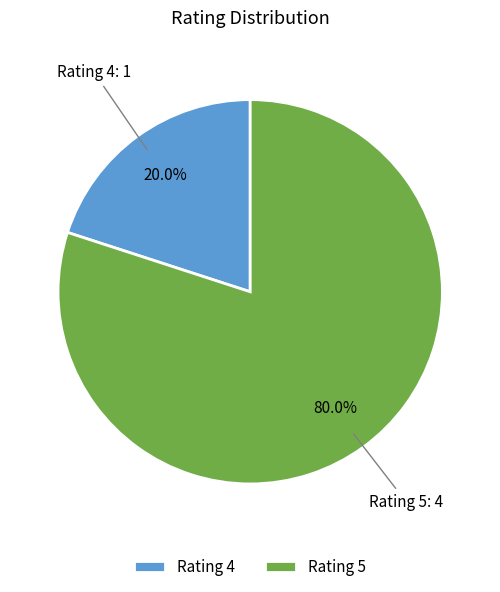

Which slice is the largest?

Rating 5